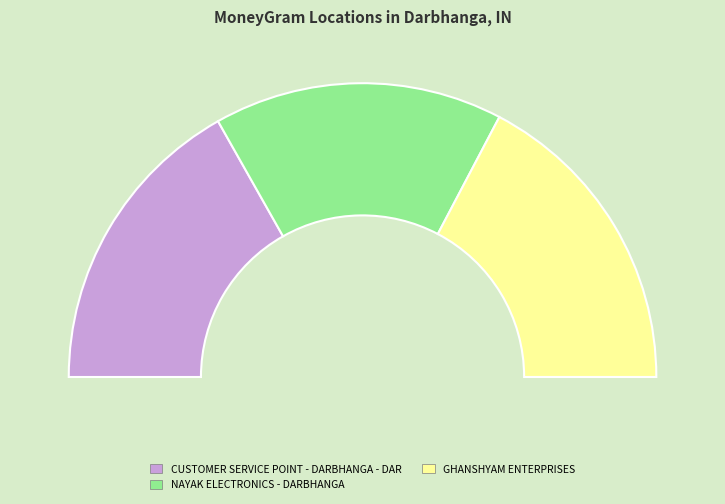

What percentage is the NAYAK ELECTRONICS - DARBHANGA slice, to the nearest percent?

32%